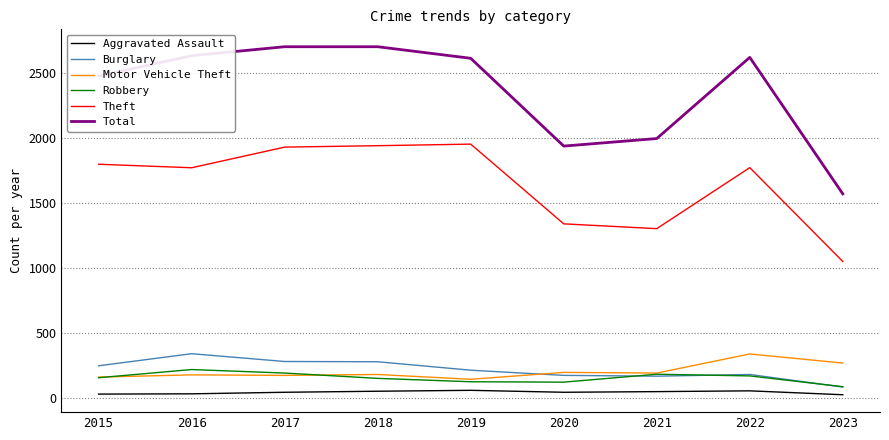

Which series has the largest total across all categories?

Total